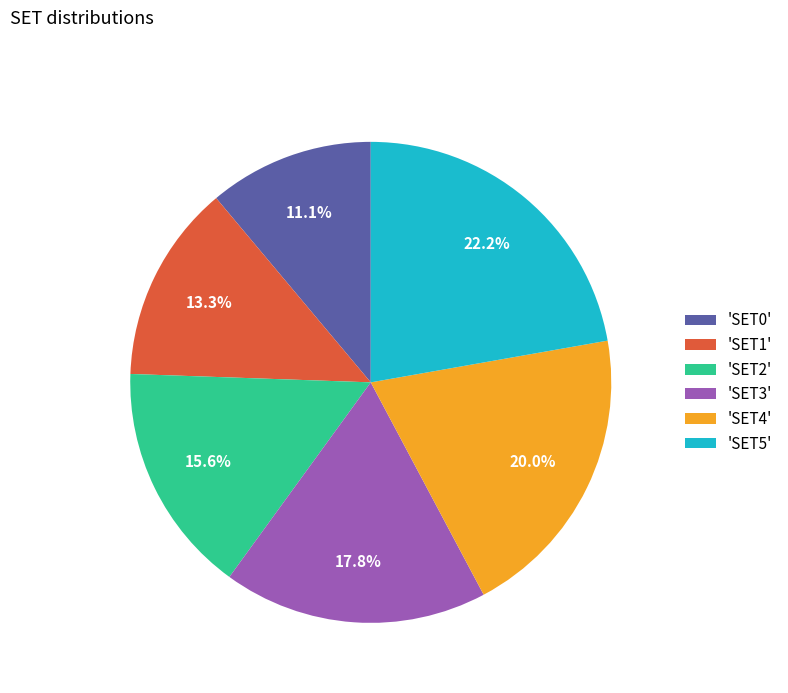

Does 'SET5' represent more than half of the total?

No